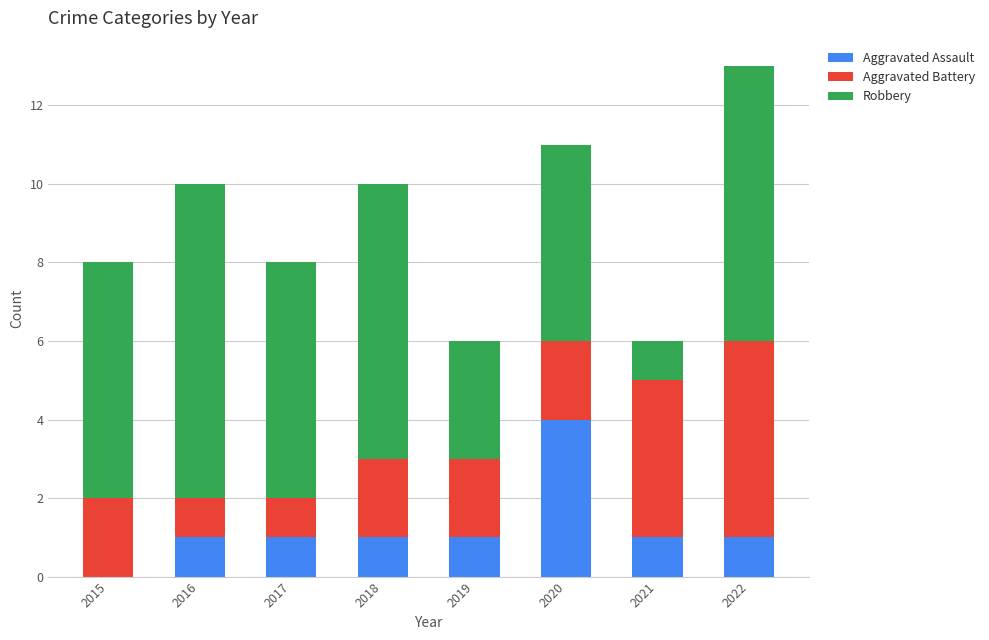

At which category is the sum across all series the highest?

2022